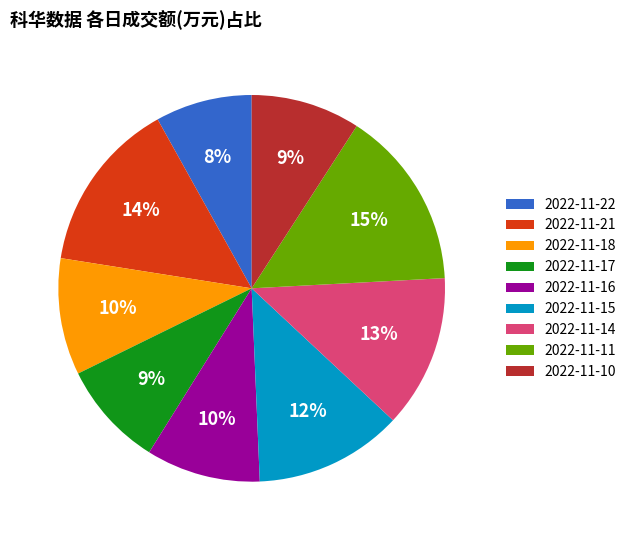

Which category has the smallest portion of the pie?

2022-11-22